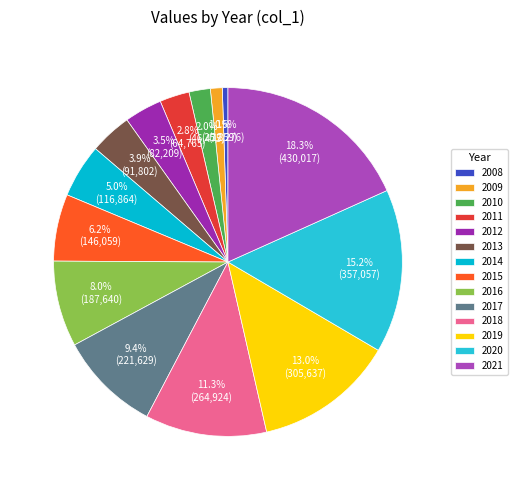

Which category has the smallest portion of the pie?

2008